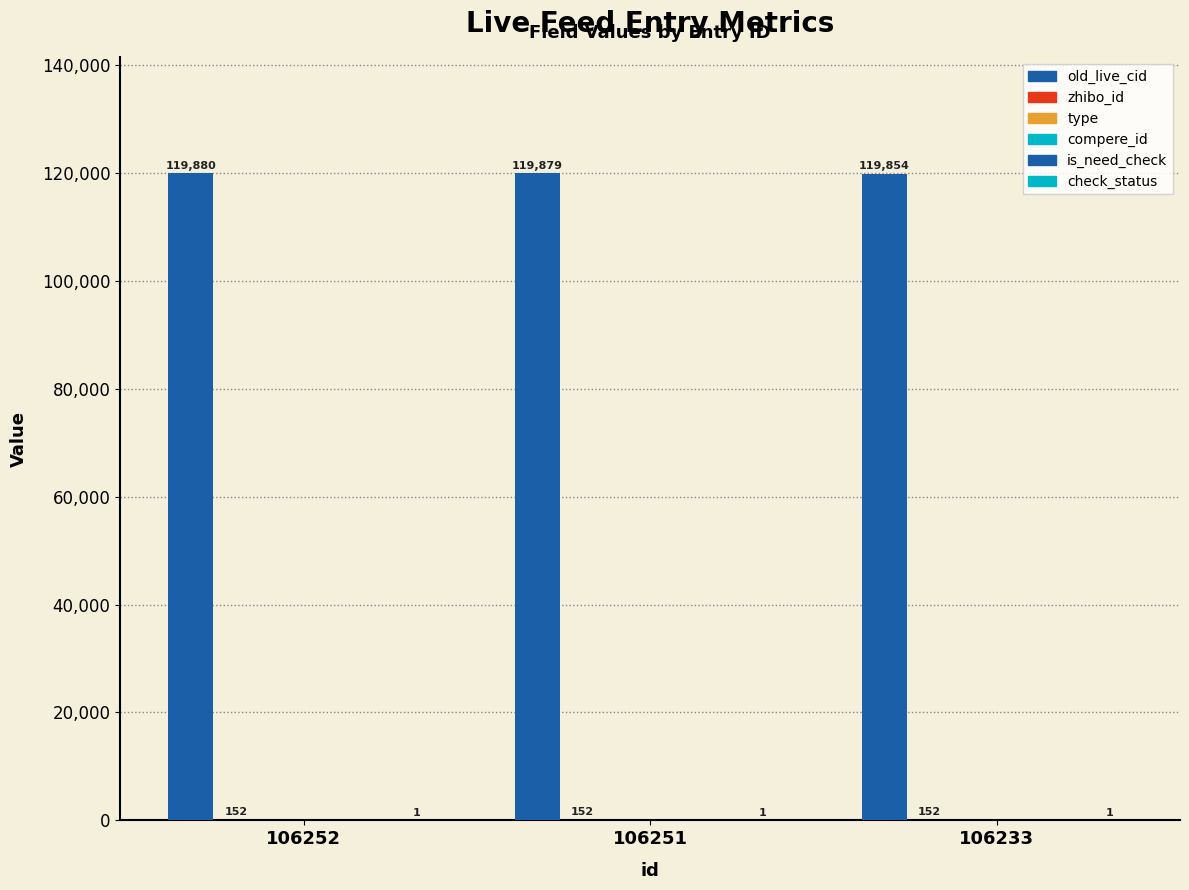

How many bars are there in each group?

6